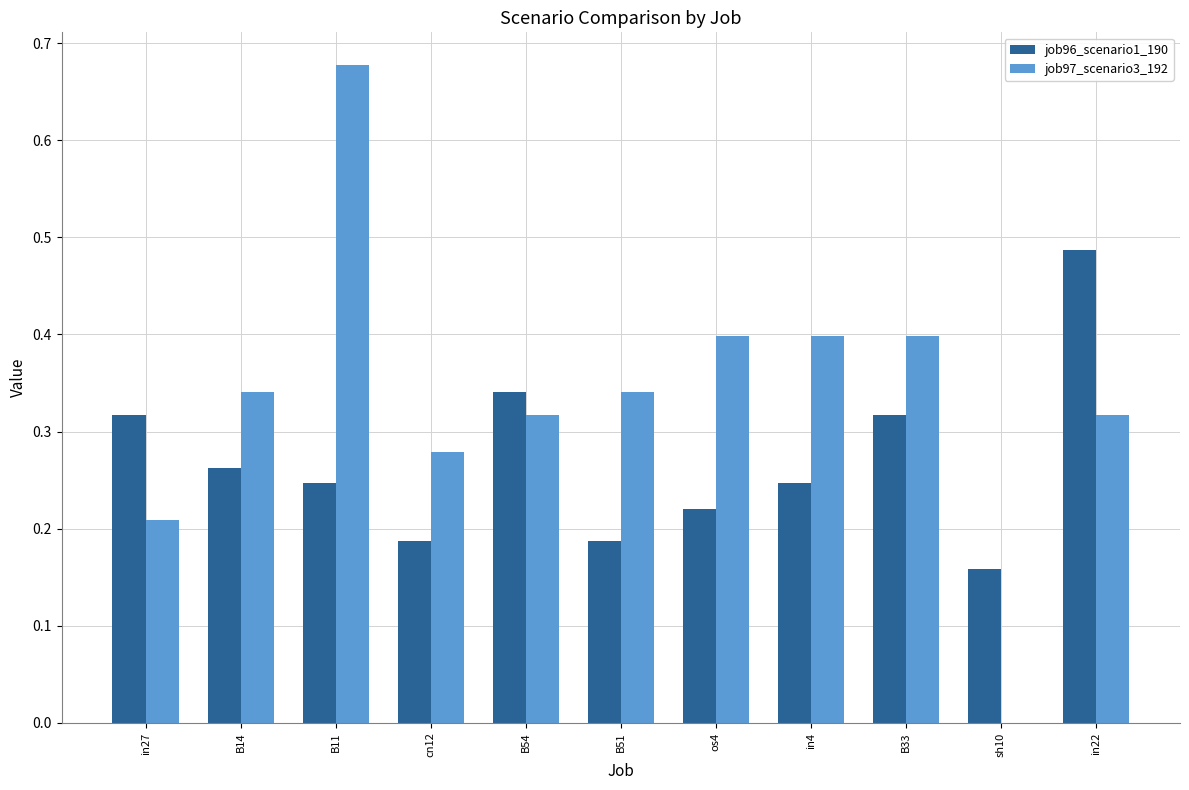

True or false: job96_scenario1_190 has a value of 0.1 at sh10.

False